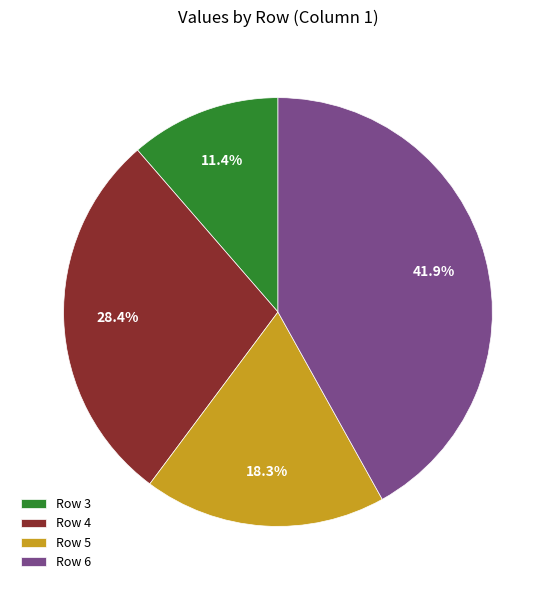

Does any single category account for the majority?

No